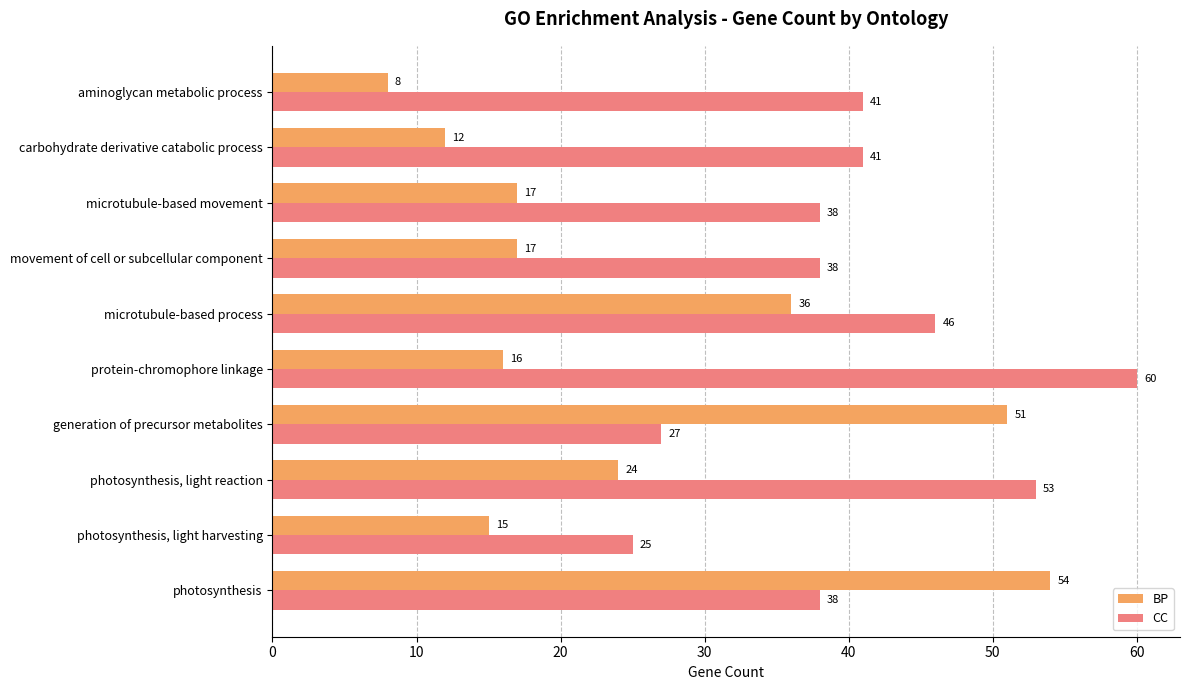

Rank the series at generation of precursor metabolites from lowest to highest value.

CC, BP